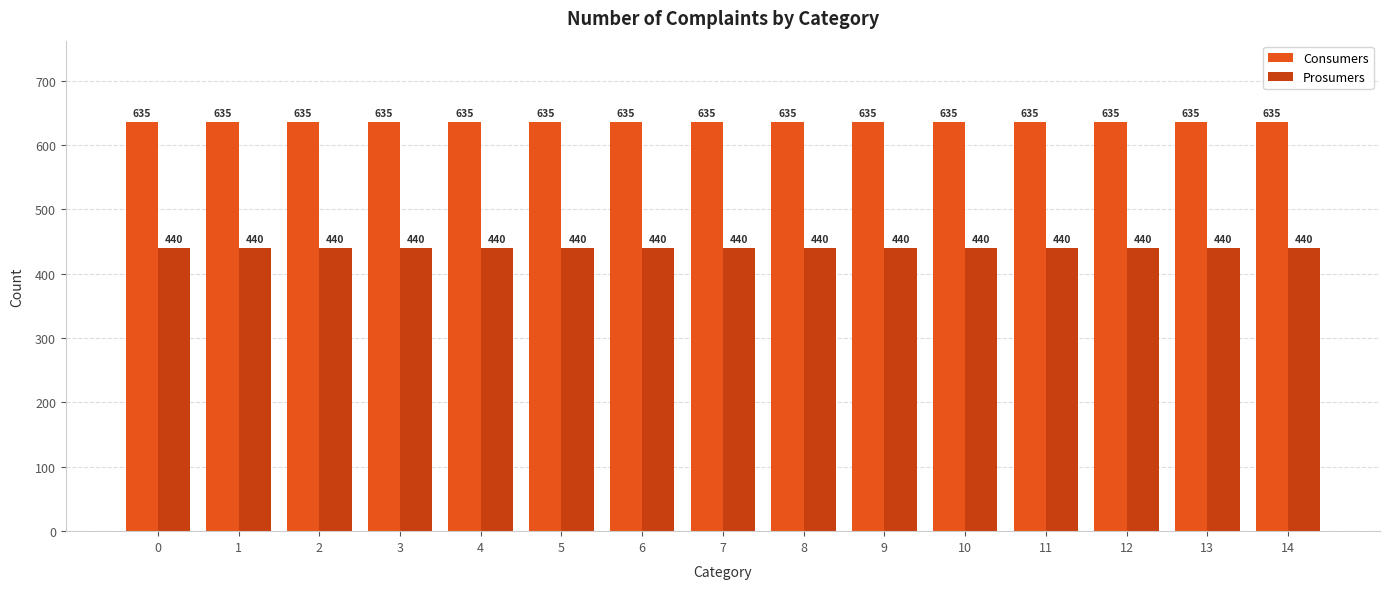

How many data points does each series have?

15